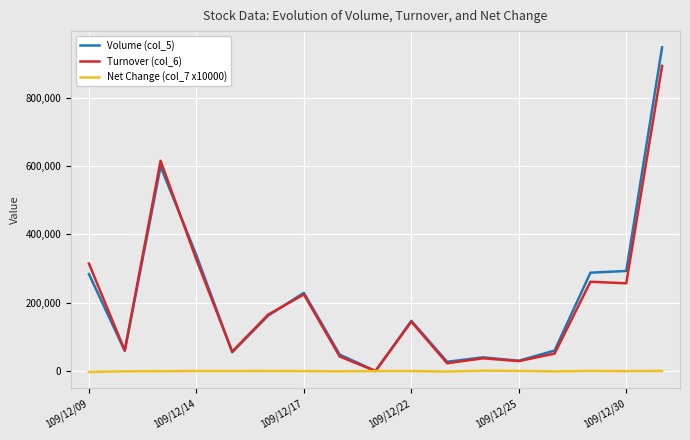

Which series has the widest spread of values?

Volume (col_5)